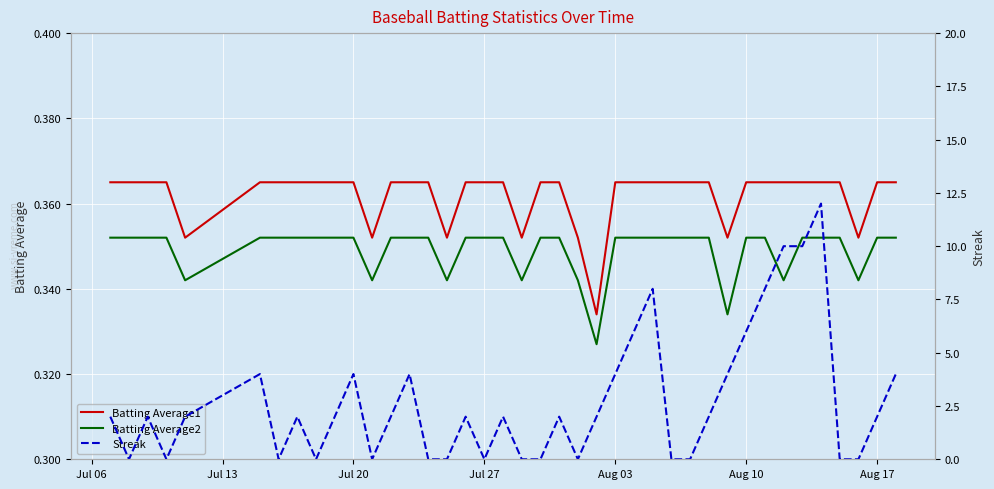

True or false: Batting Average1 and Batting Average2 cross at least once.

False